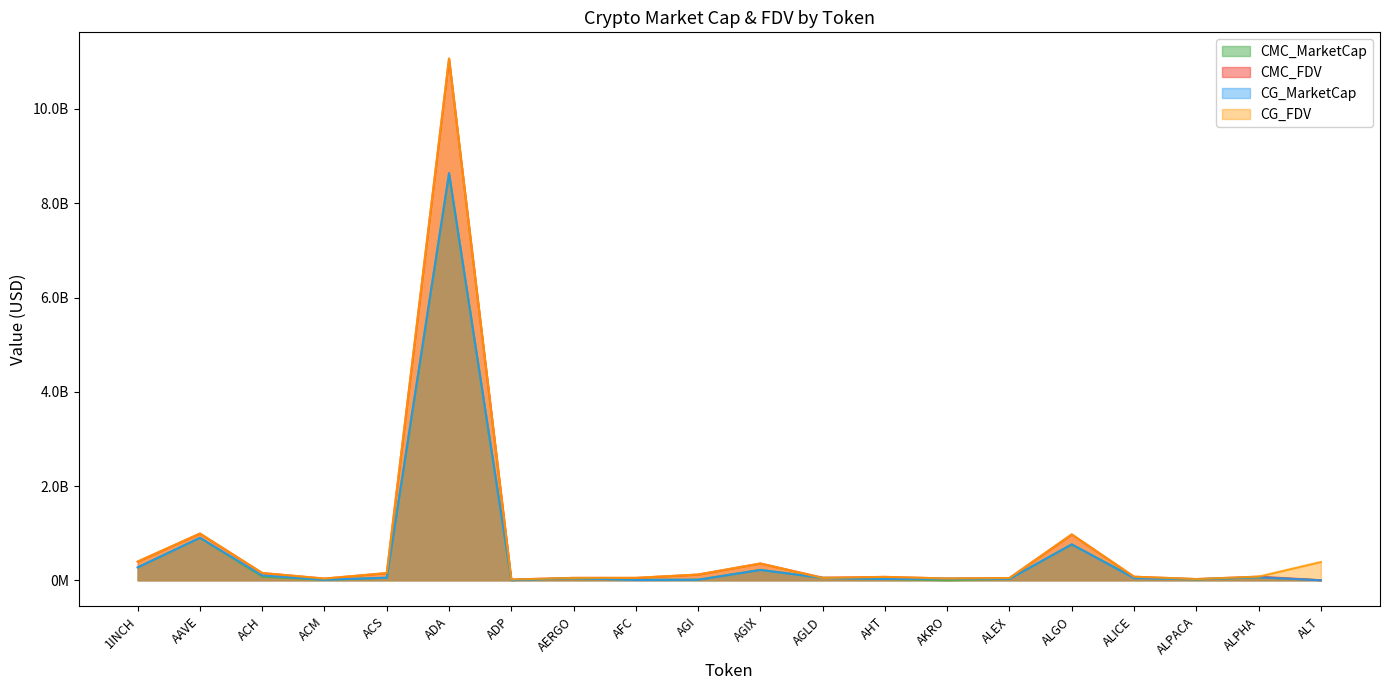

Between ALICE and AFC, which is larger?

ALICE